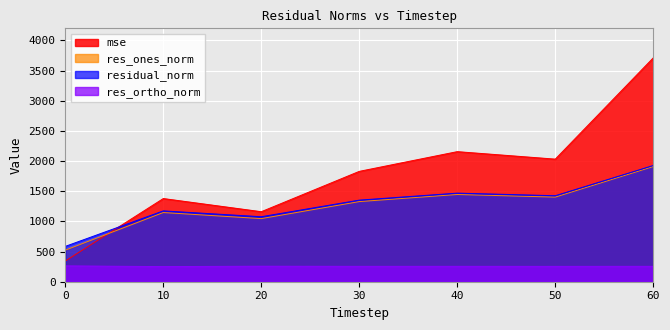

What is the minimum value for mse?

343.0